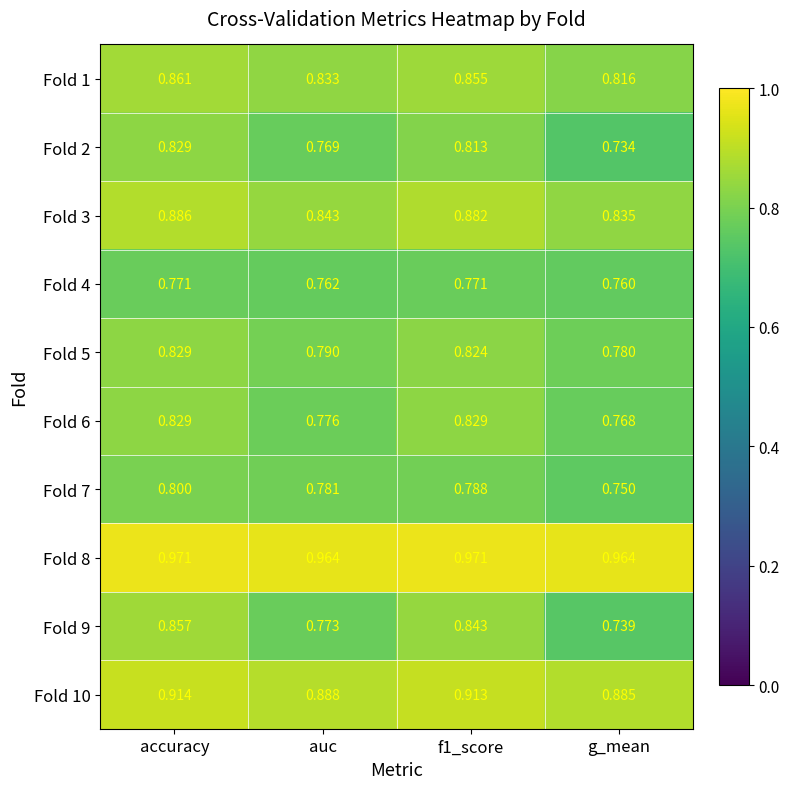

How many series are shown in this chart?

10